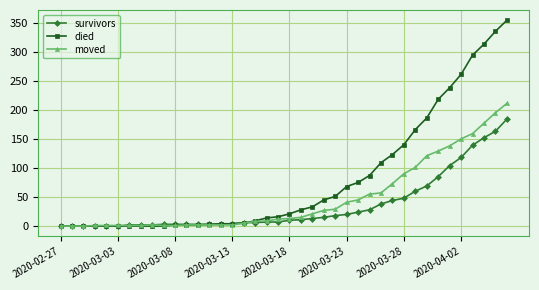

Which series has the largest total across all categories?

died